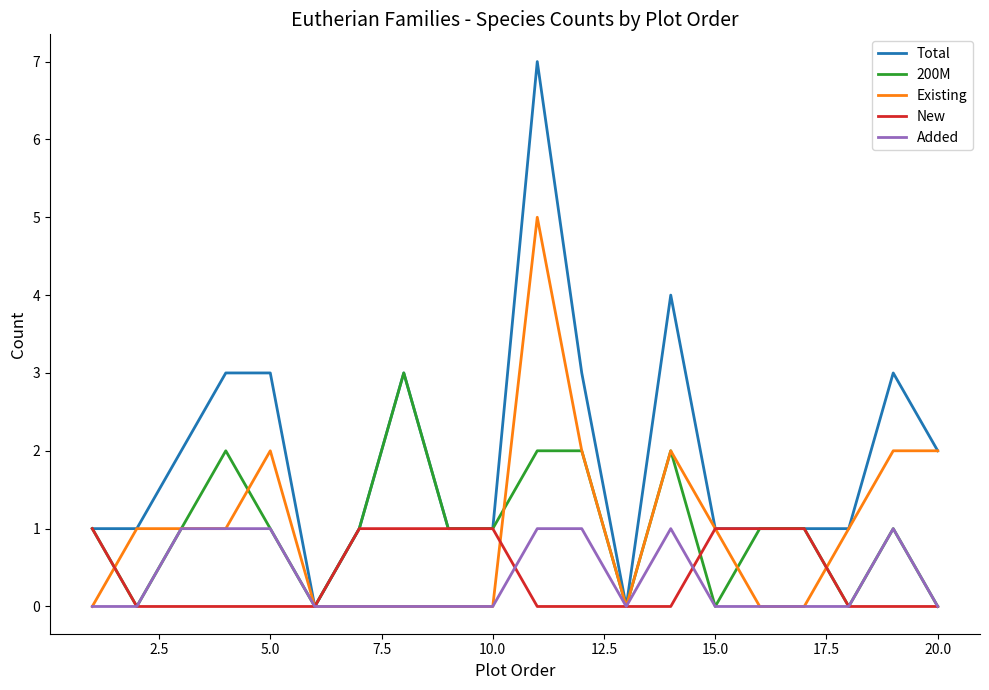

What is the difference between the second highest and second lowest values in the 200M series?

2